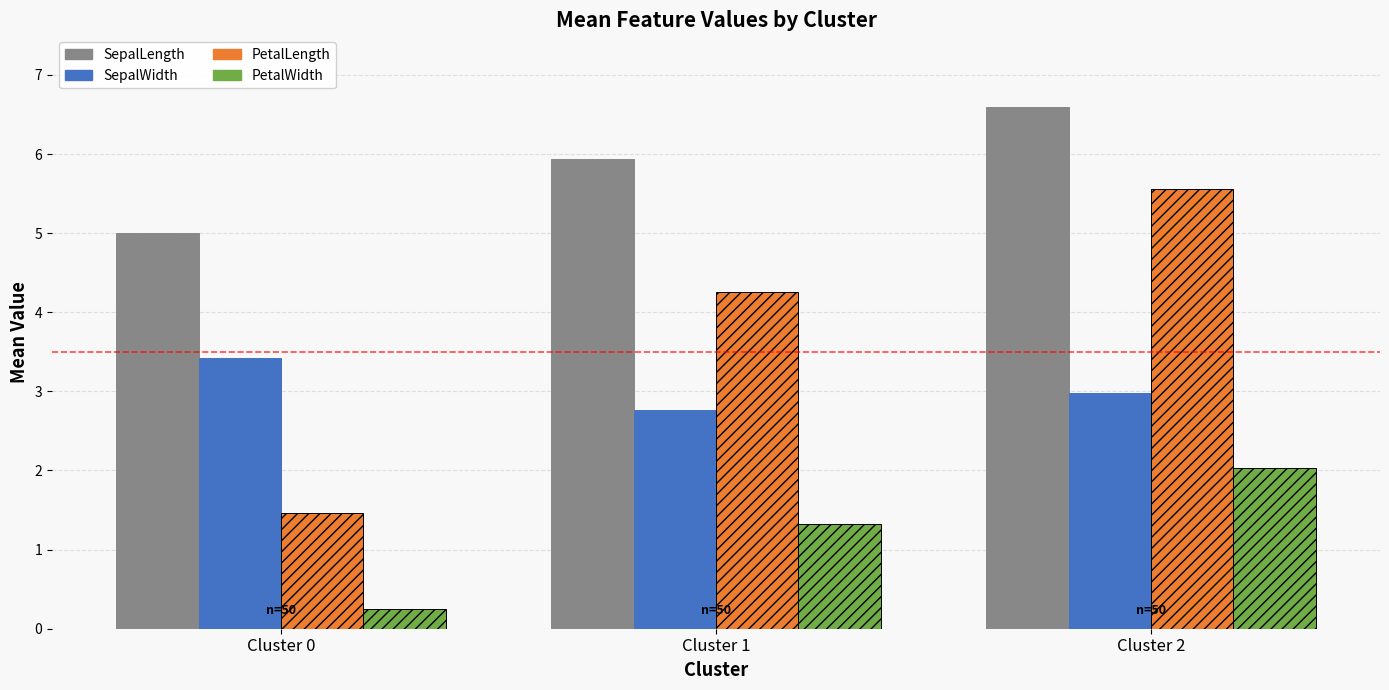

What is the difference between the highest and lowest values at Cluster 0?

4.8